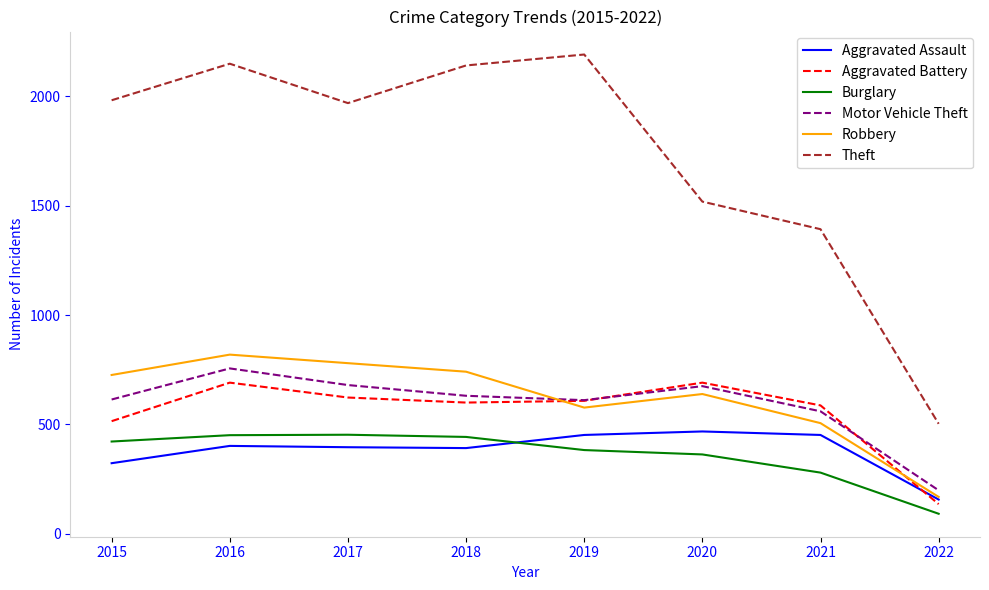

True or false: Burglary and Theft cross at least once.

False